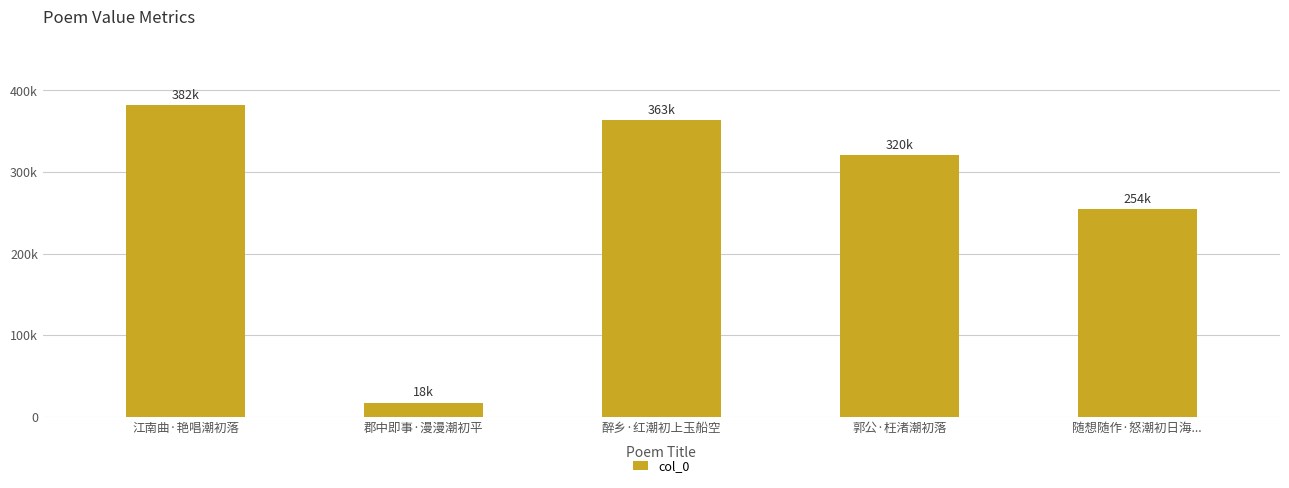

What is the change in value from 郭公·枉渚潮初落 to 随想随作·怒潮初日海...?

-65965